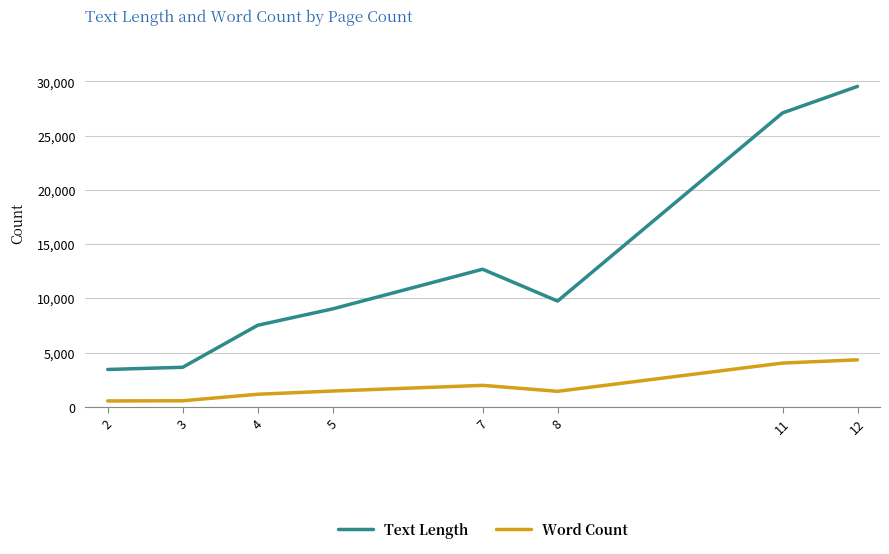

The Text Length series shows 9749.0 at 8. True or false?

True